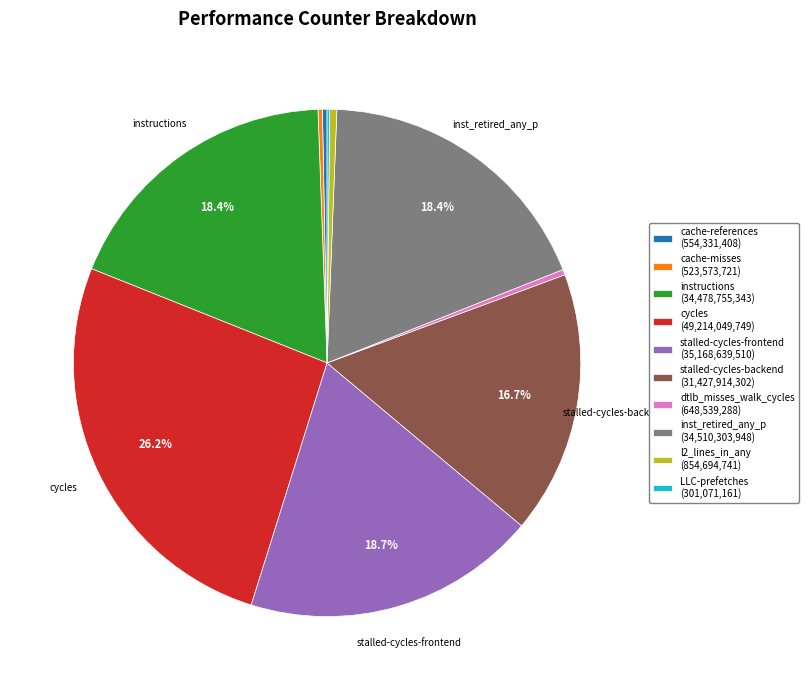

Is there any slice that represents more than half of the pie?

No